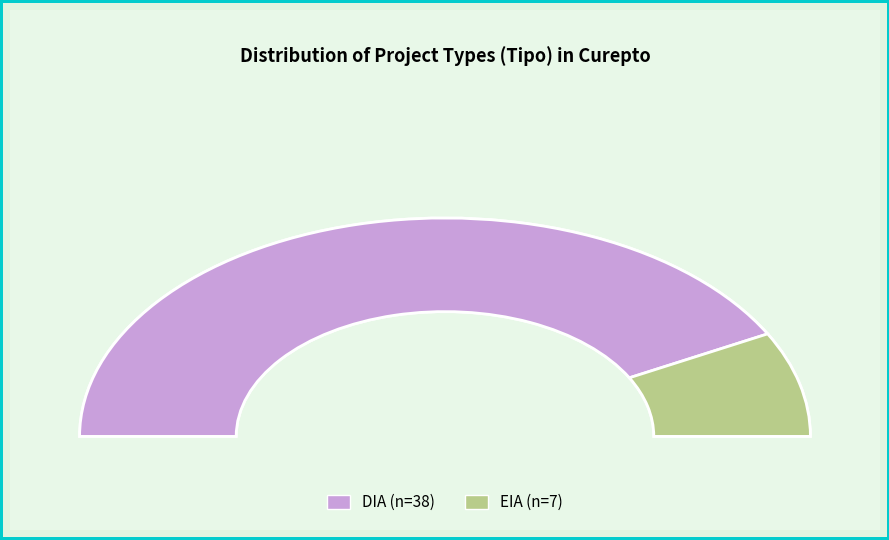

To the nearest percent, what portion does EIA represent?

16%